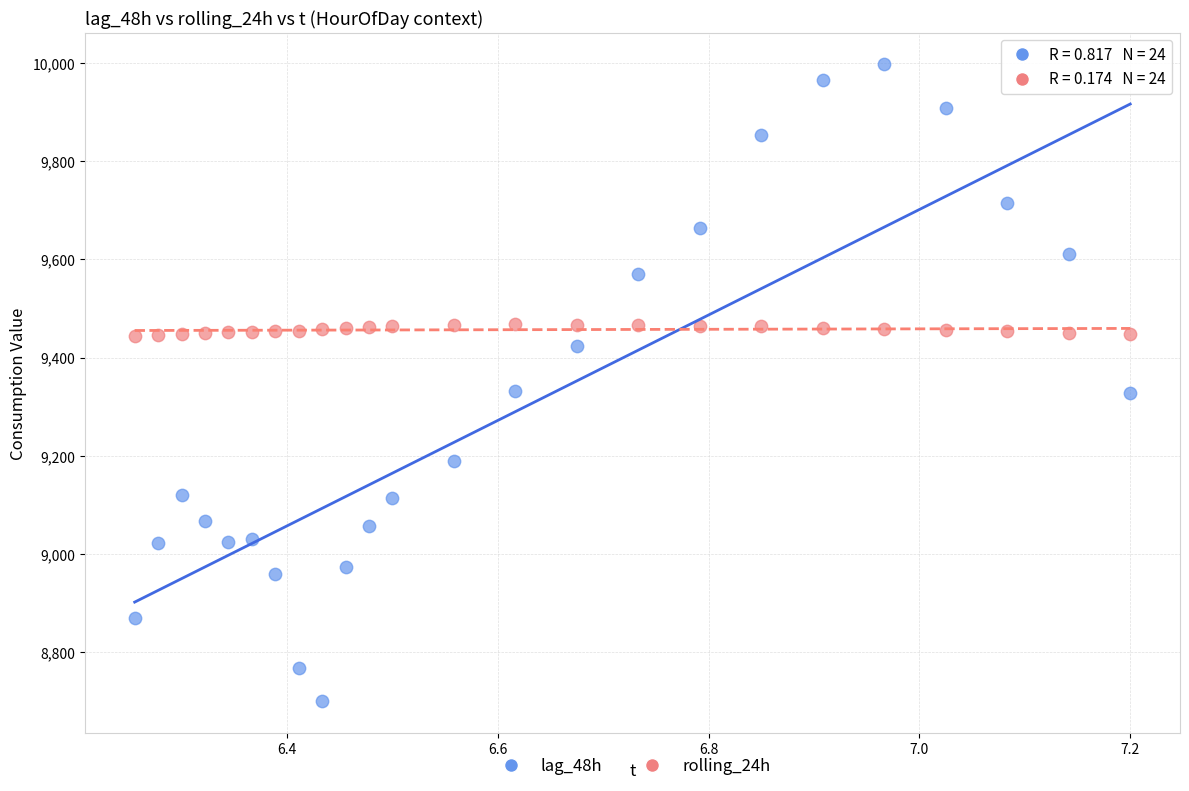

Across all data points, what is the range of Y values (max minus min)?

1297.0